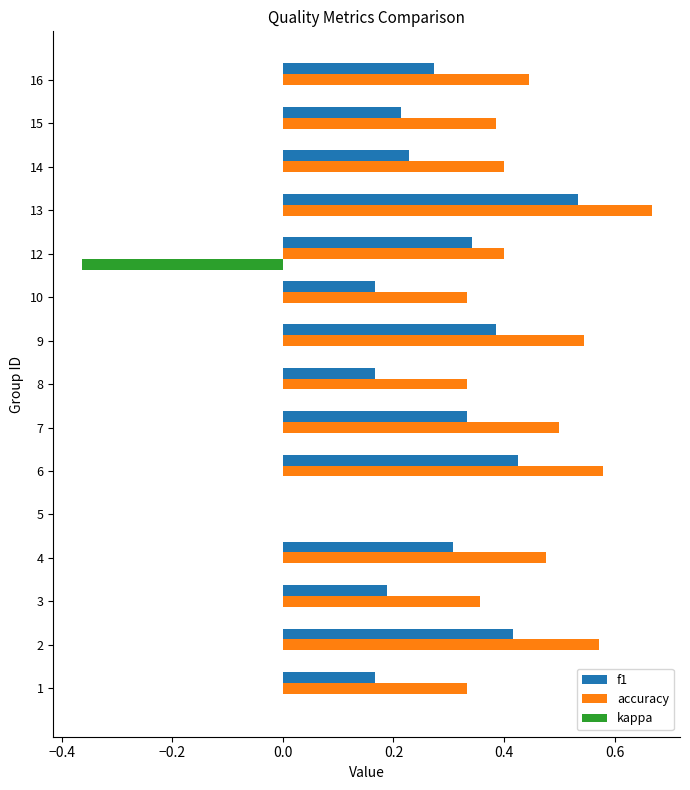

True or false: accuracy has a value of 0.3 at 7.

False